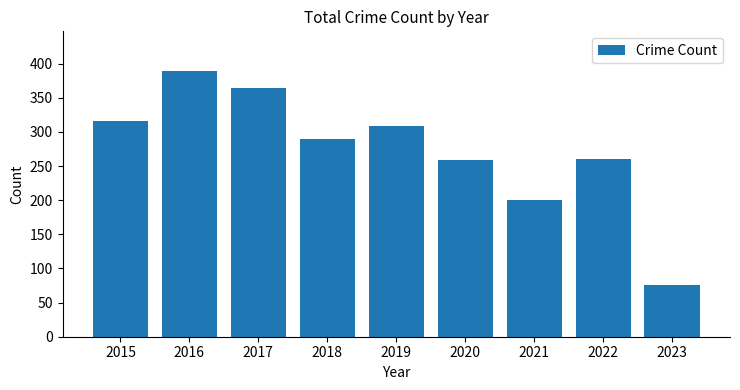

Which has a higher value, 2018 or 2019?

2019